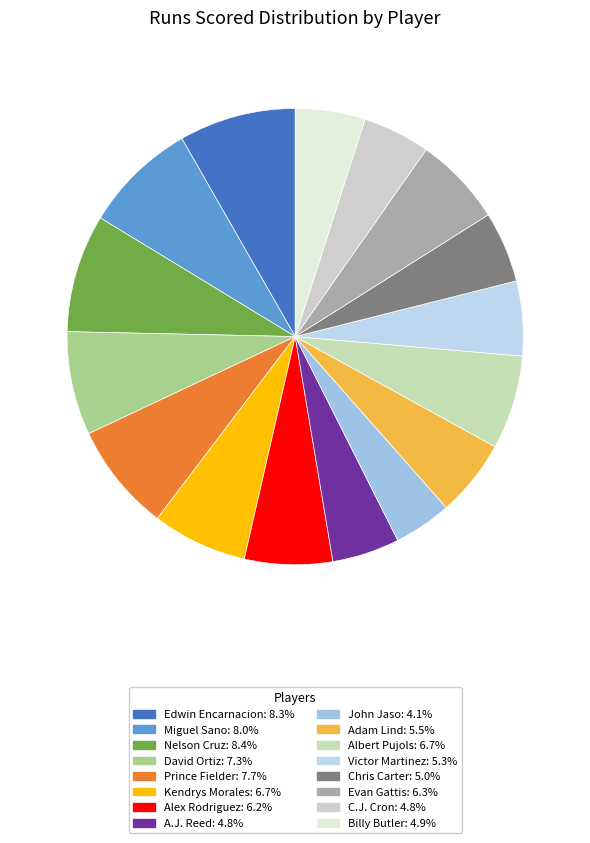

Between Evan Gattis and A.J. Reed, which is larger?

Evan Gattis